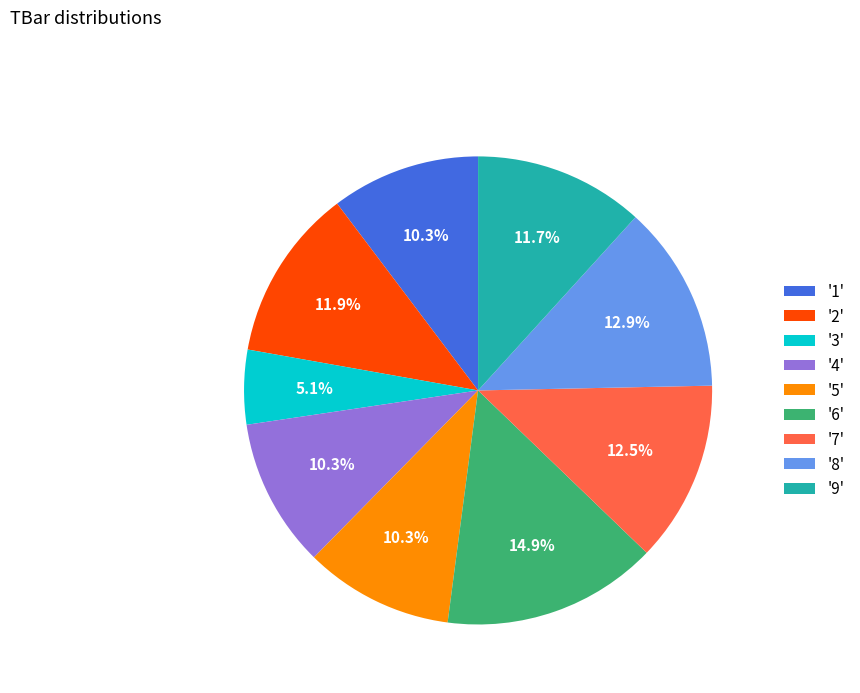

Is '6' the majority of the pie?

No